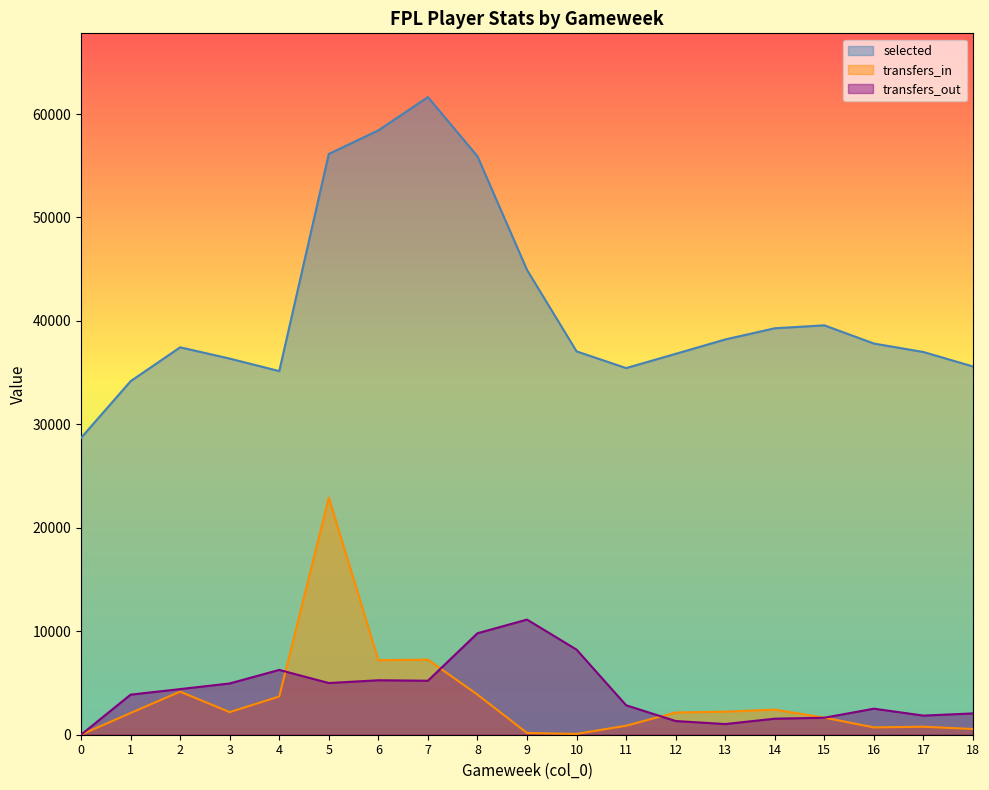

Reading left to right, list all the values displayed in this chart.

selected: 28693	34174	37450	36358	35151	56143	58421	61636	55914	44930	37057	35442	36820	38209	39290	39573	37814	36995	35597
transfers_in: 0	2101	4162	2185	3694	22914	7204	7258	3879	168	80	871	2149	2233	2427	1652	708	774	552
transfers_out: 0	3874	4410	4955	6267	4996	5265	5219	9810	11130	8225	2848	1323	1031	1551	1643	2517	1849	2060